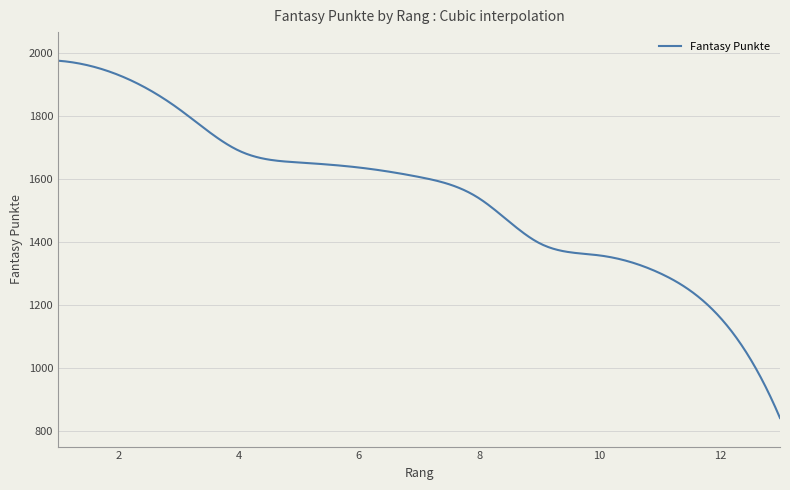

What is the minimum value shown in the chart?

841.0